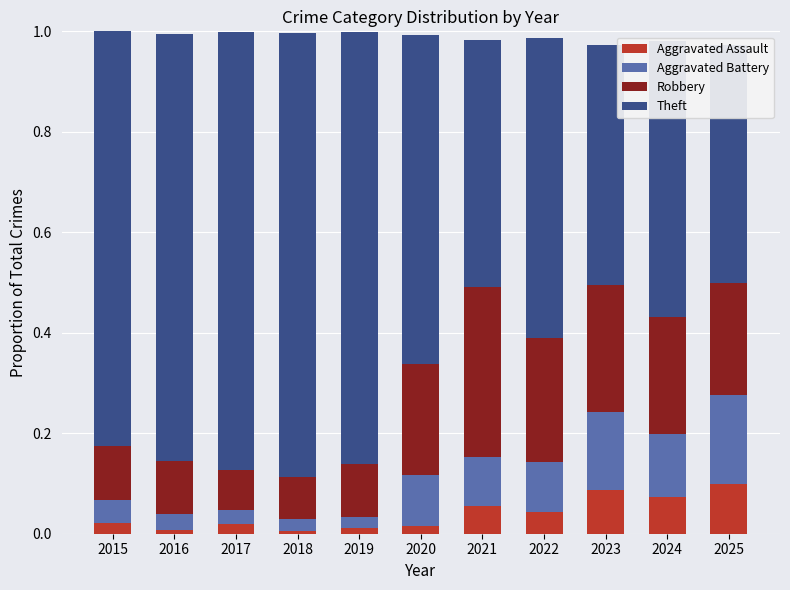

Between 2021 and 2016, which is larger?

2021